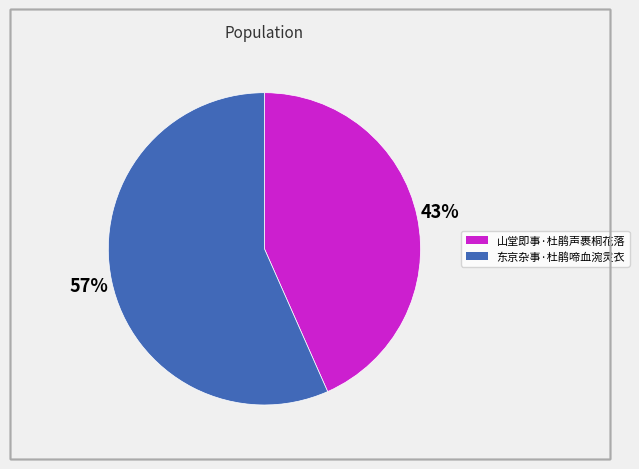

What is the ratio of the value at 东京杂事·杜鹃啼血涴灵衣 to the value at 山堂即事·杜鹃声裹桐花落?

1.3